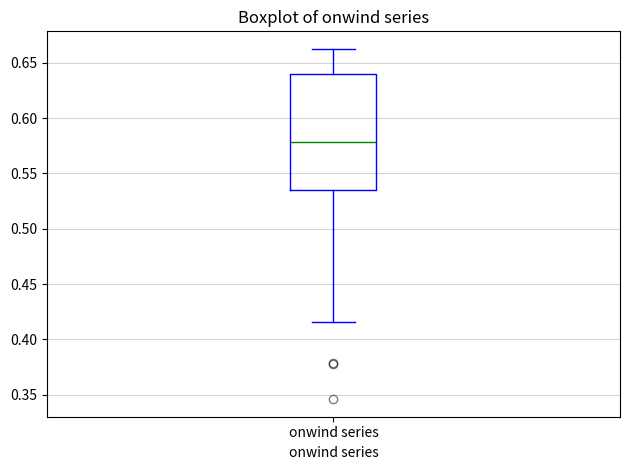

Read this box plot against the y-axis: the position of the median line, the range covered by the box, and the ends of both whiskers. The values are not printed on the chart, so give them approximately, as read against the axis.

median 0.580, box 0.535 to 0.640, whiskers 0.415 to 0.660